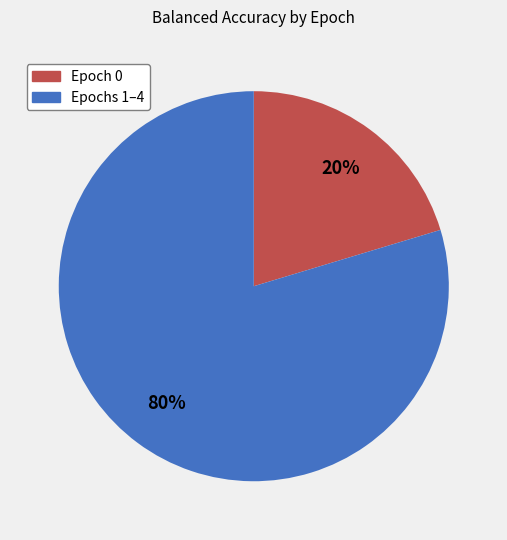

To the nearest percent, what is the average slice percentage?

50%